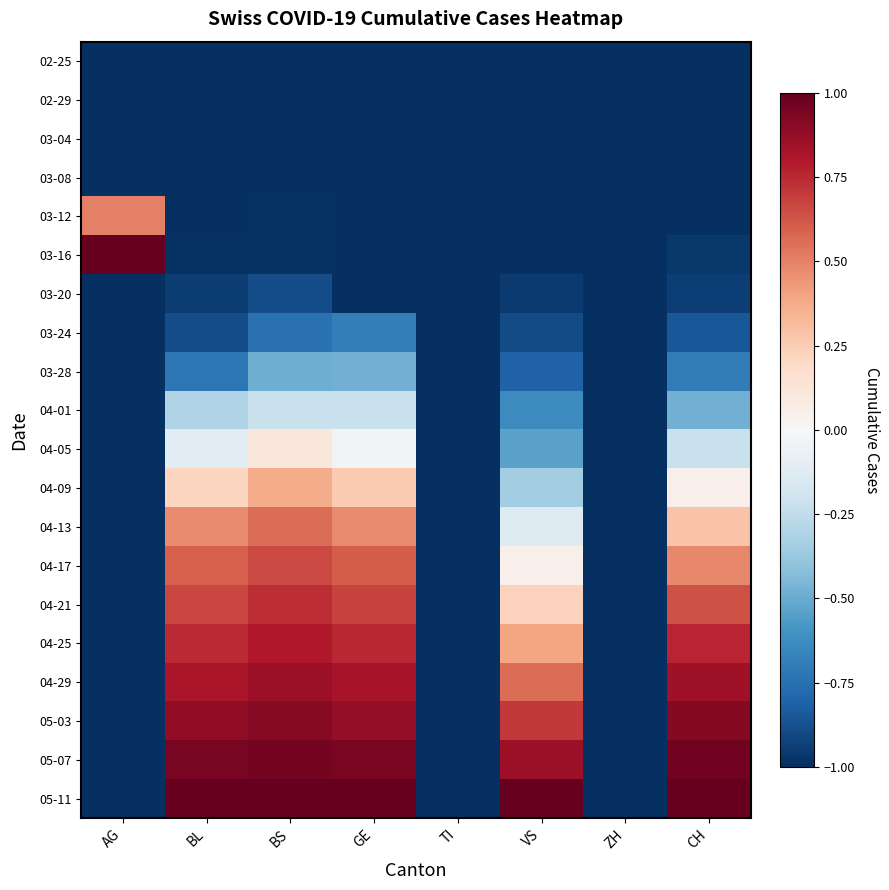

What is the spread (max minus min) of values at GE?

2.0